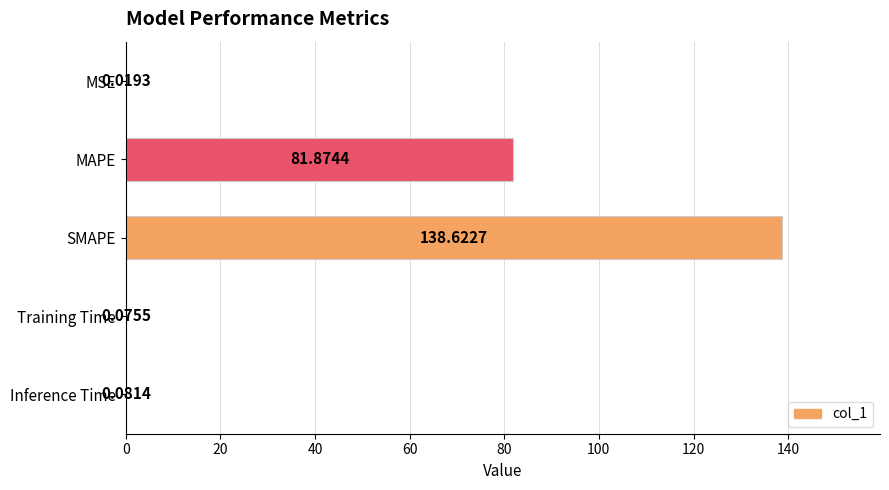

Which category has the highest value across all series?

SMAPE